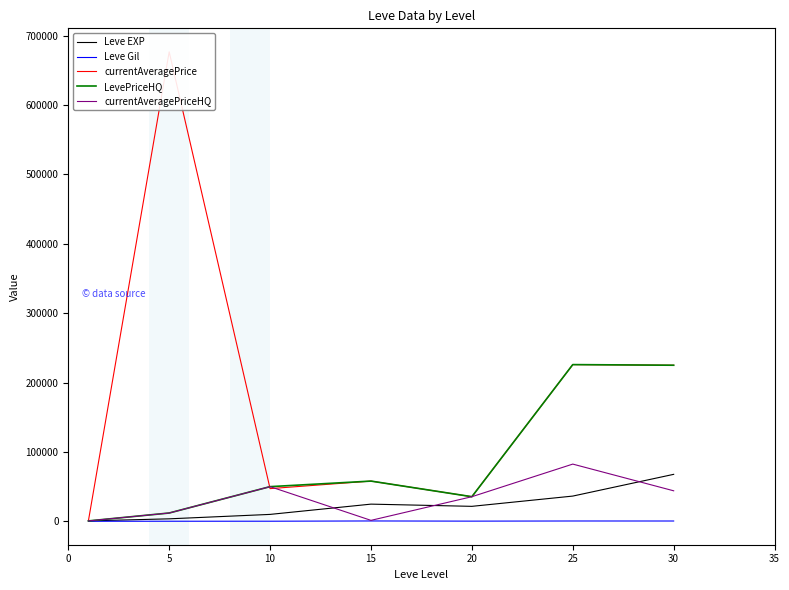

How many data points does each series have?

7